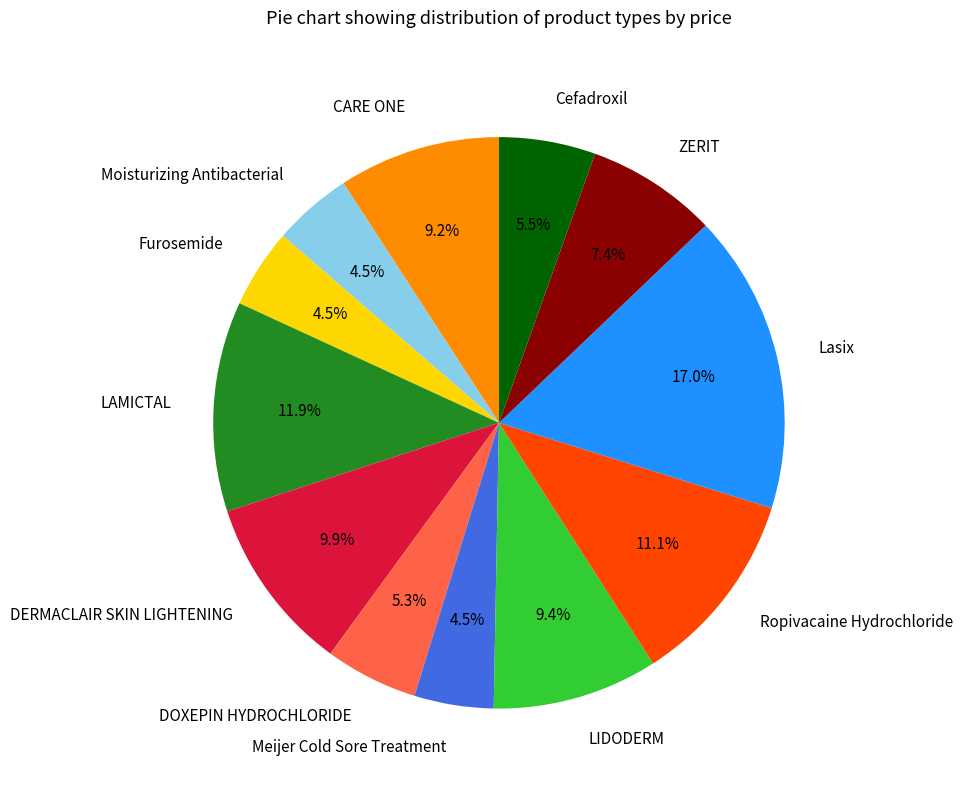

To the nearest percent, what is the difference between the largest and smallest slice percentages?

12%